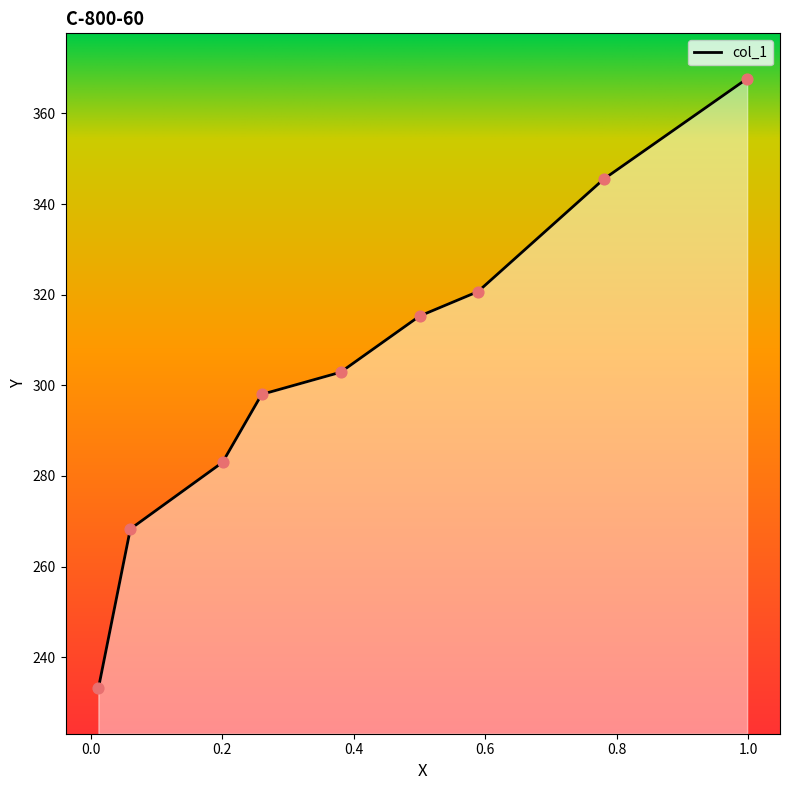

What is the maximum value shown in the chart?

367.7